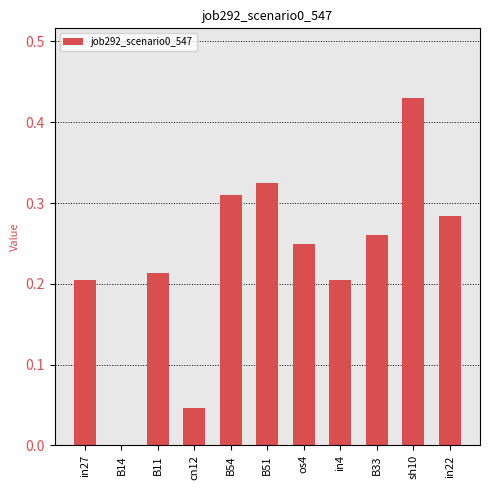

What is the change in value from B11 to B51?

+0.1